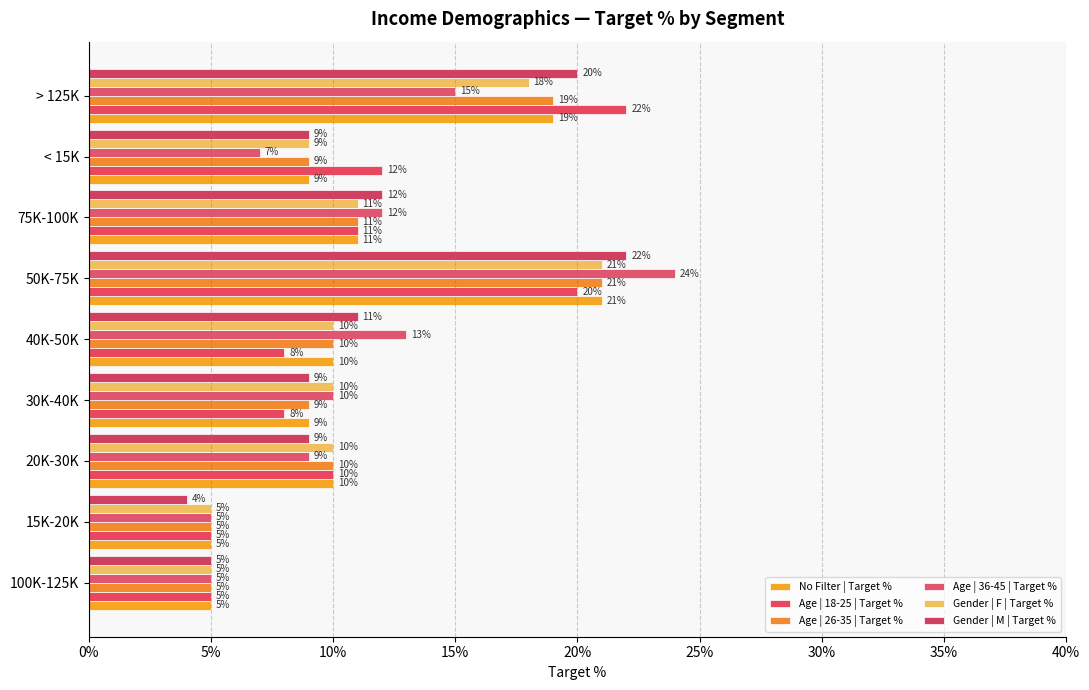

What is the sum of all Age | 26-35 | Target % values?

1.0